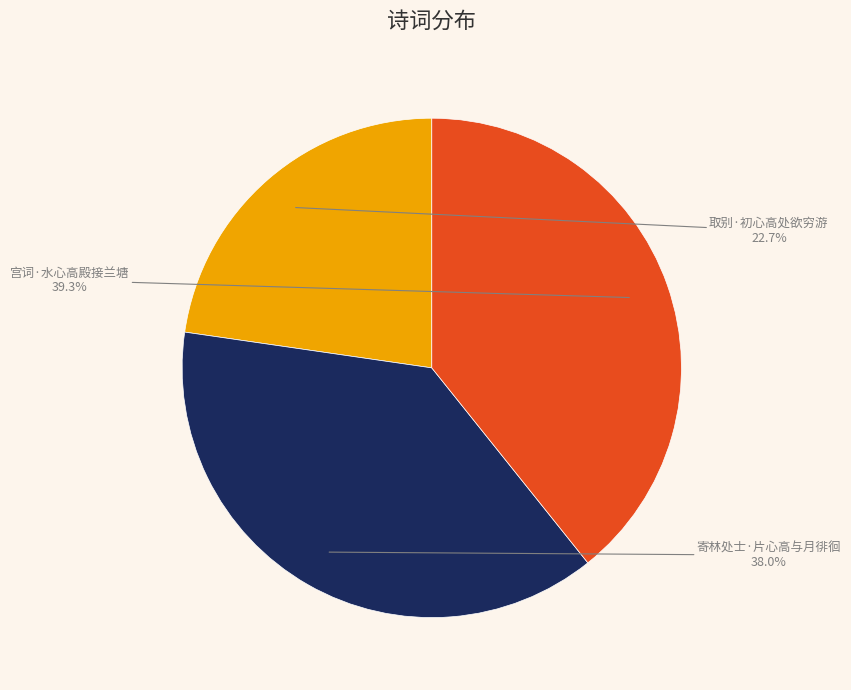

Approximately how many times larger is the value at 寄林处士·片心高与月徘徊 compared to 取别·初心高处欲穷游?

1.7